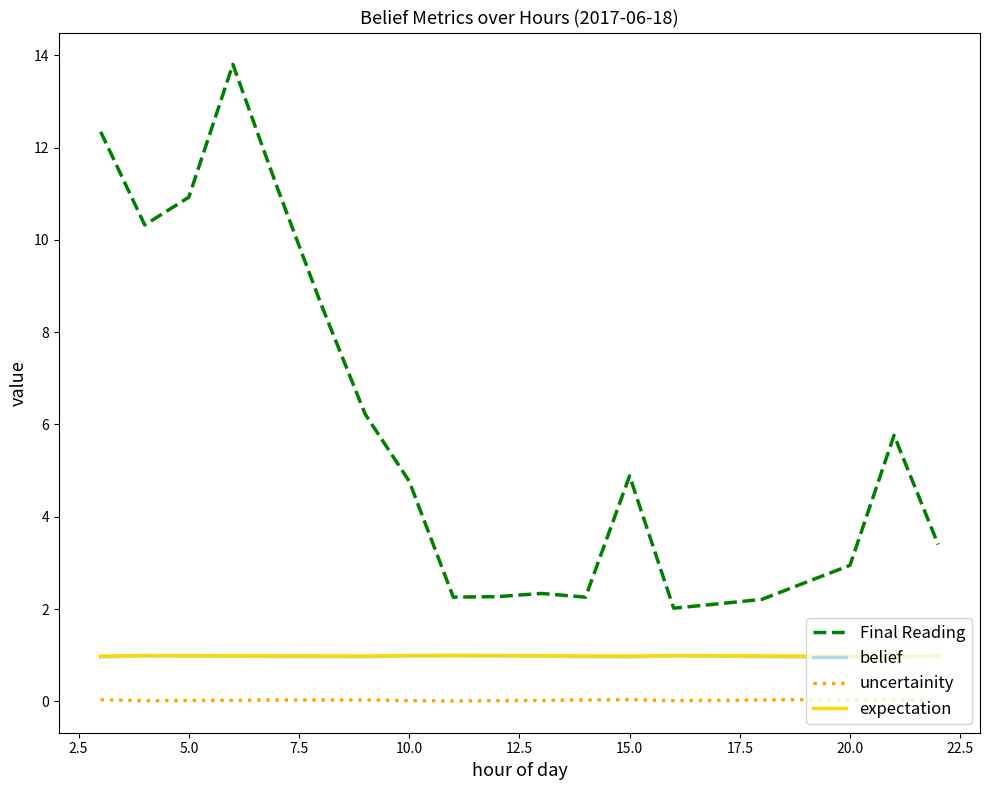

True or false: Final Reading and uncertainity intersect in this chart.

False